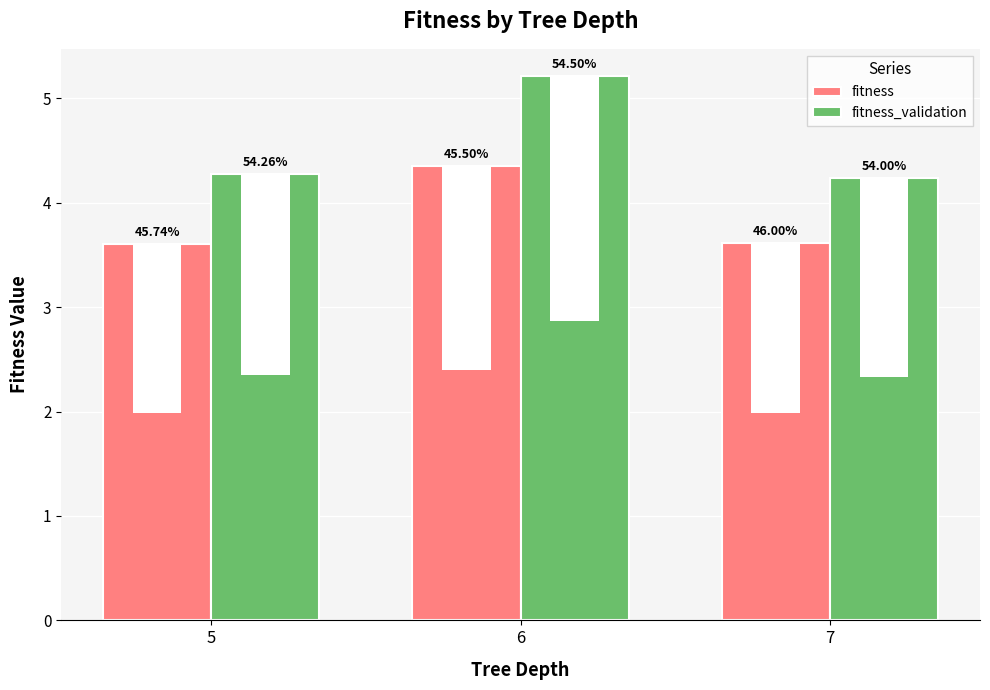

How many bars are there in total?

6